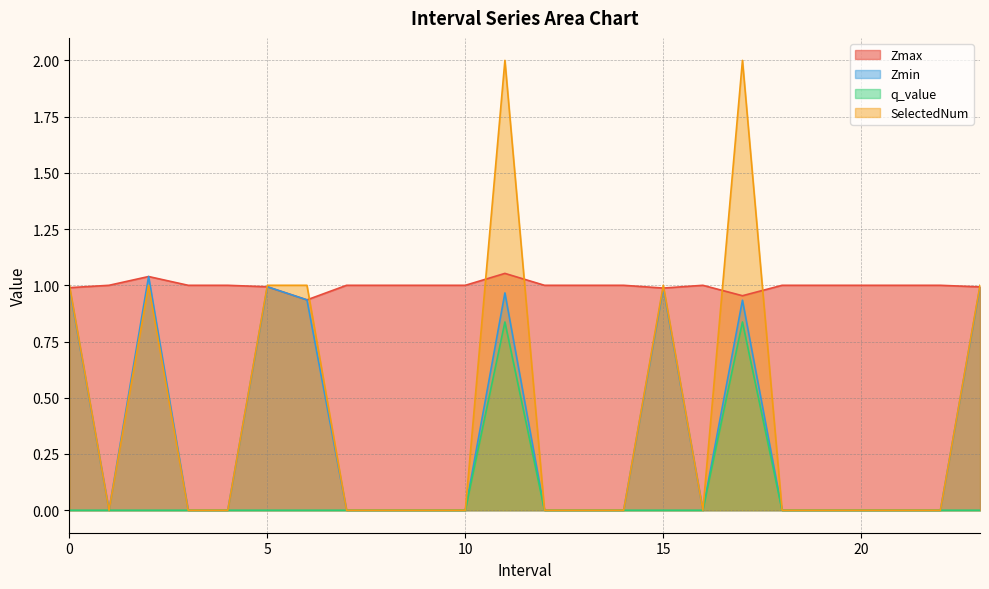

Is the value of SelectedNum at 7.0 greater than the value of Zmax at 20.0?

No